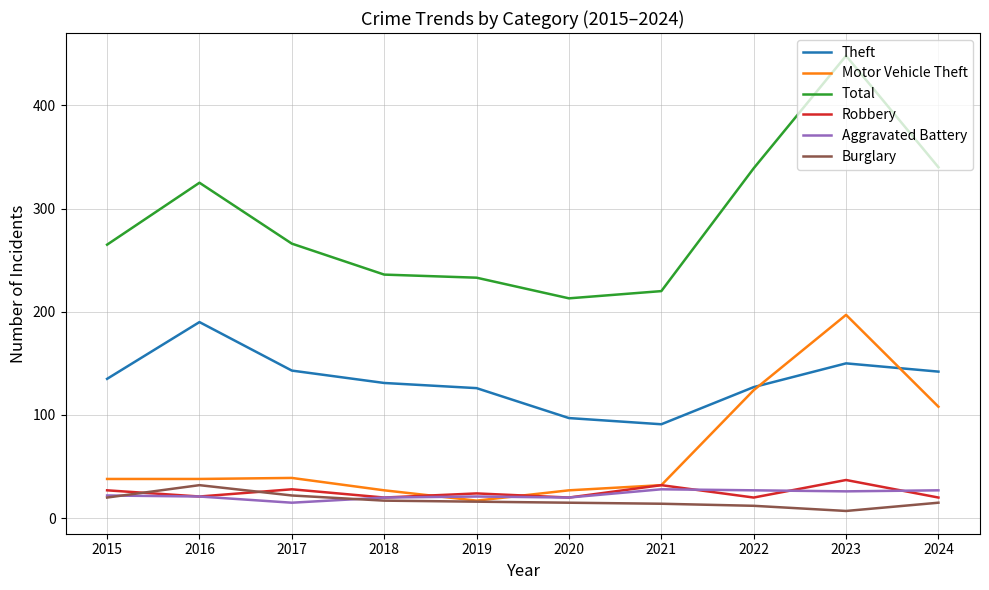

Is the value of Aggravated Battery at 2023 greater than the value of Burglary at 2024?

Yes